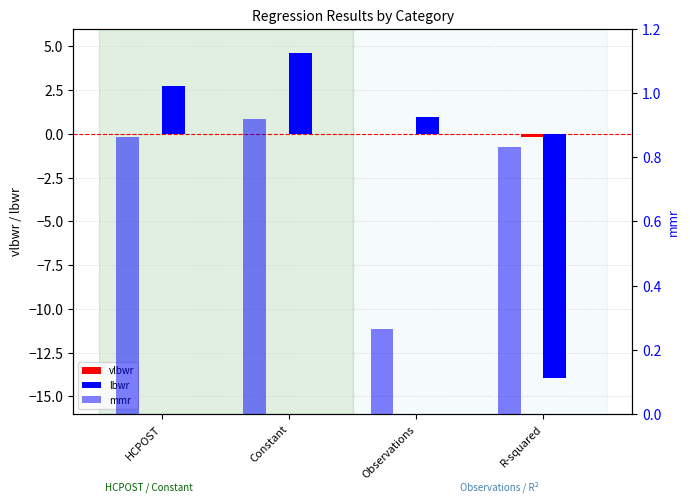

At which category does the chart reach its minimum across all series?

R-squared